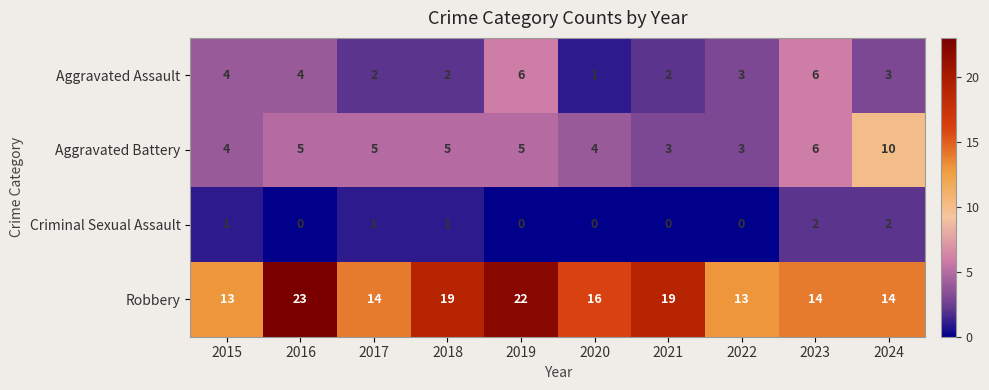

Which series has the largest total across all categories?

Robbery